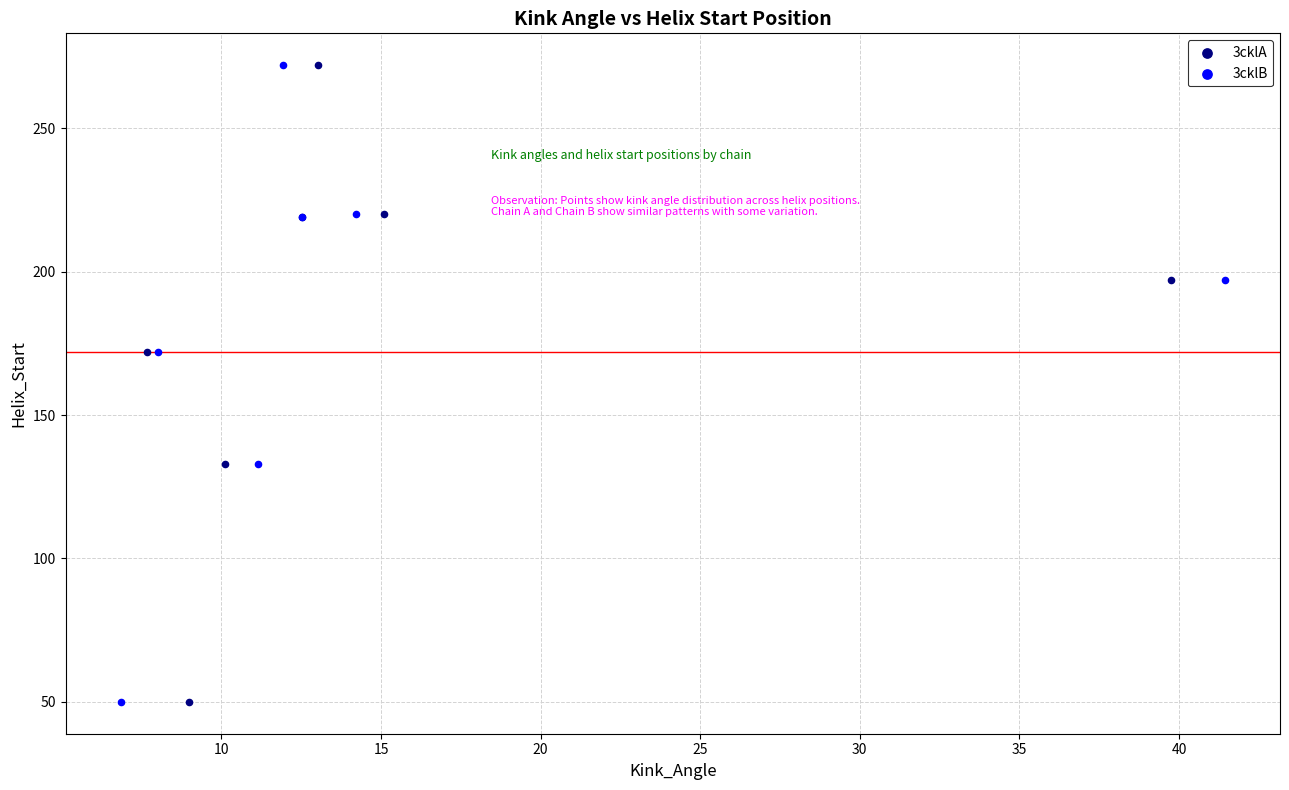

What are all the series names shown in the legend?

3cklA, 3cklB